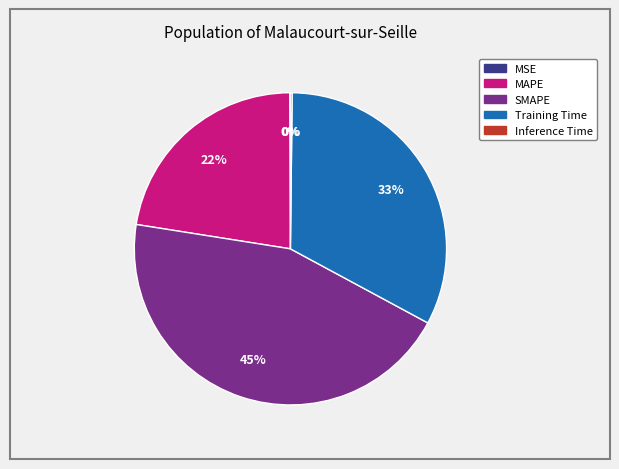

Is there any slice that represents more than half of the pie?

No